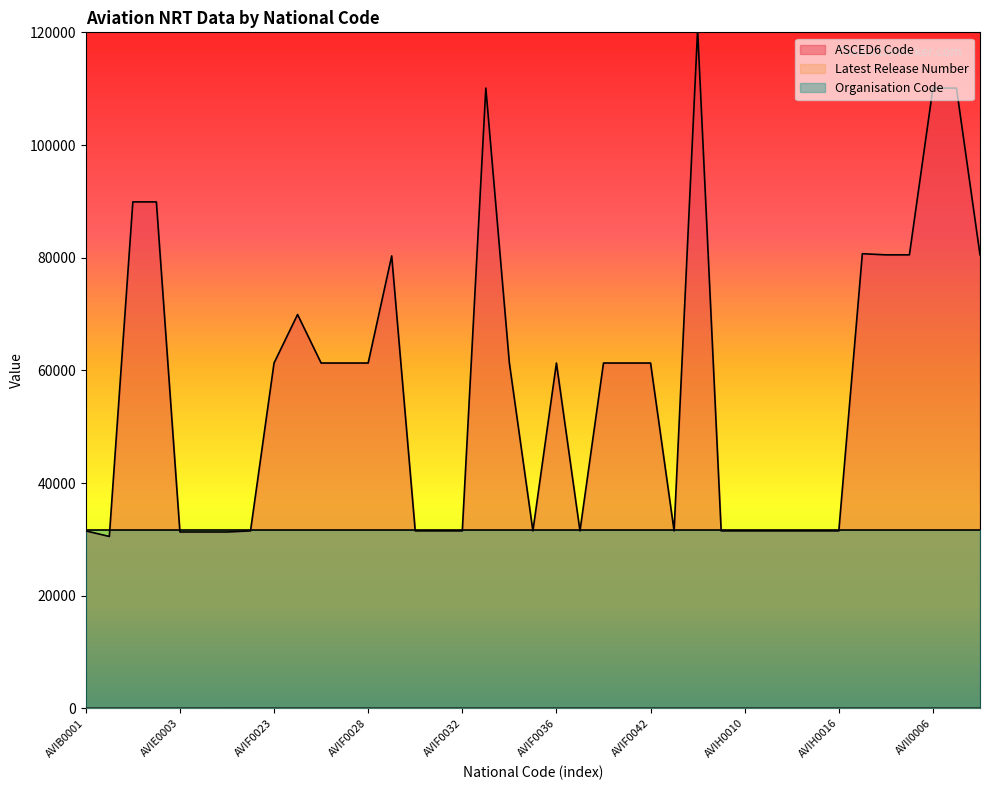

How many data points does each series have?

39